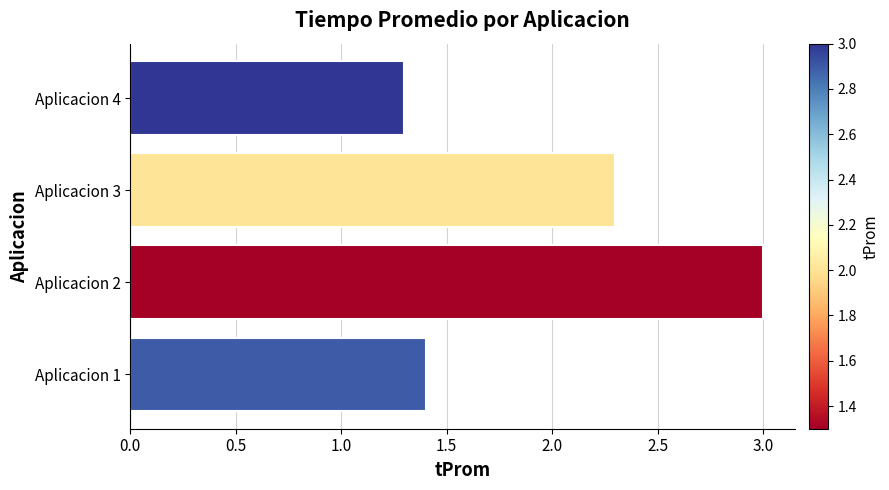

Reading bottom to top, list all the values displayed in this chart.

Aplicacion 1=1.4	Aplicacion 2=3.0	Aplicacion 3=2.3	Aplicacion 4=1.3